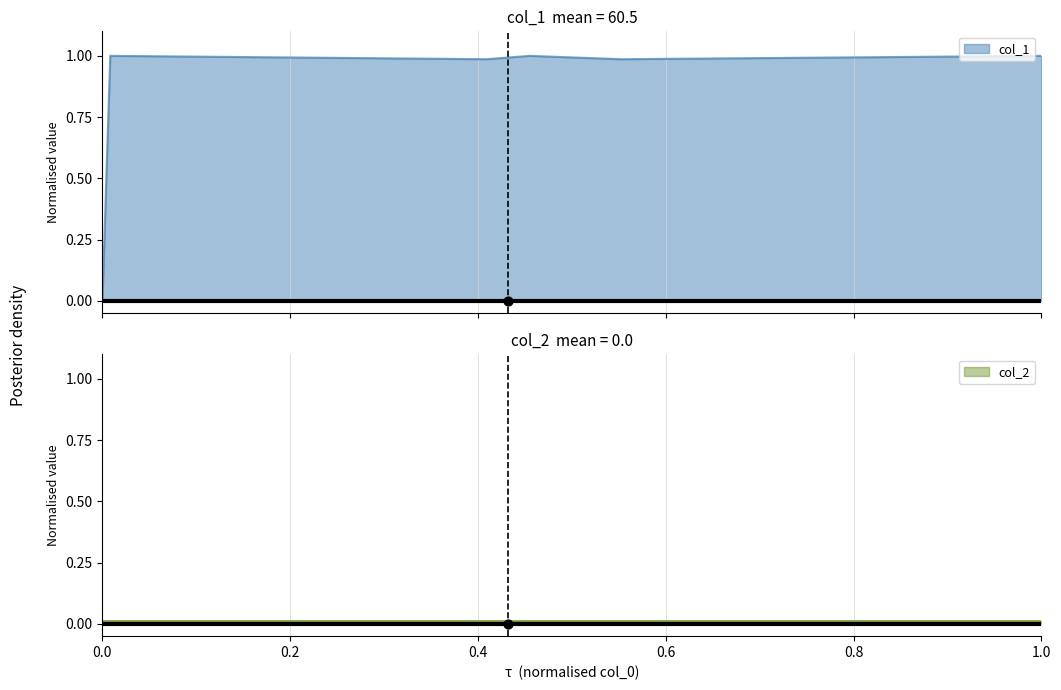

What is the ratio of the value at 1630617235 to the value at 1625674369?

1.0